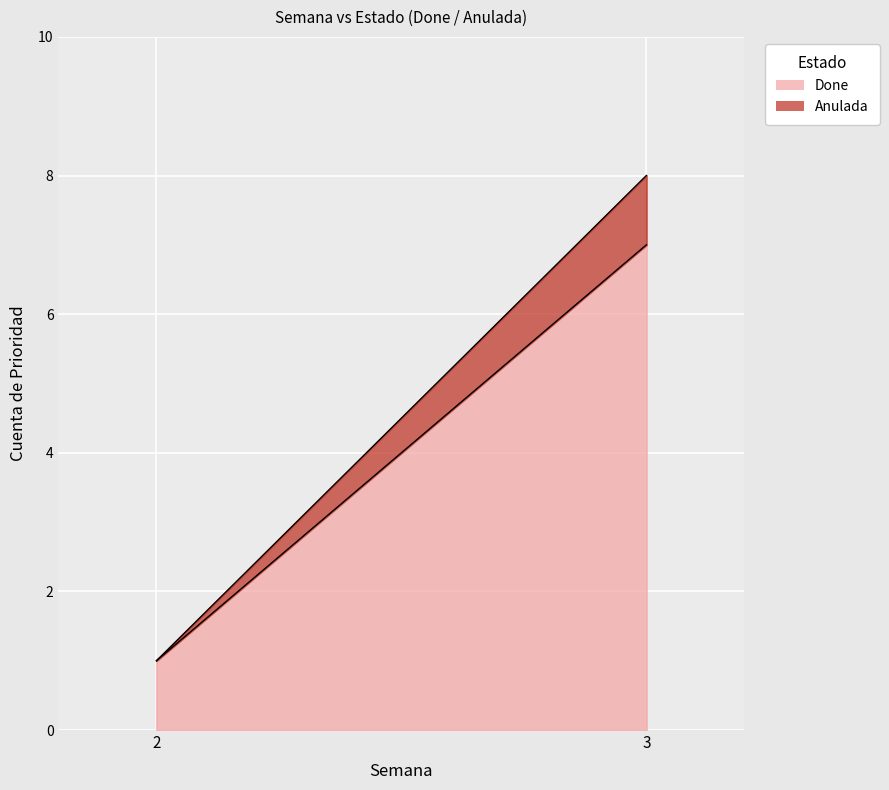

At which label is Done closest to 4?

2